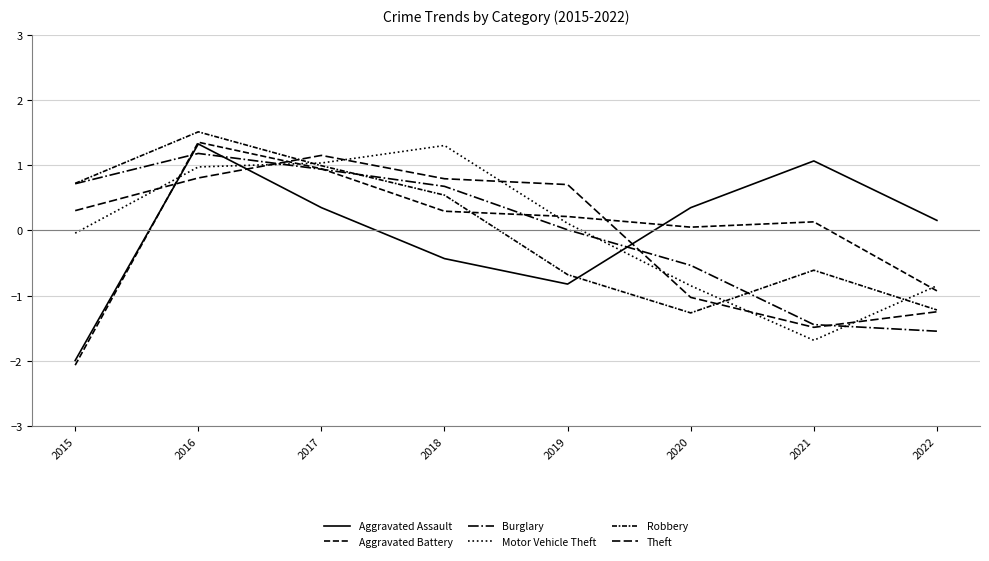

Does the chart display data point markers on the line(s)?

No